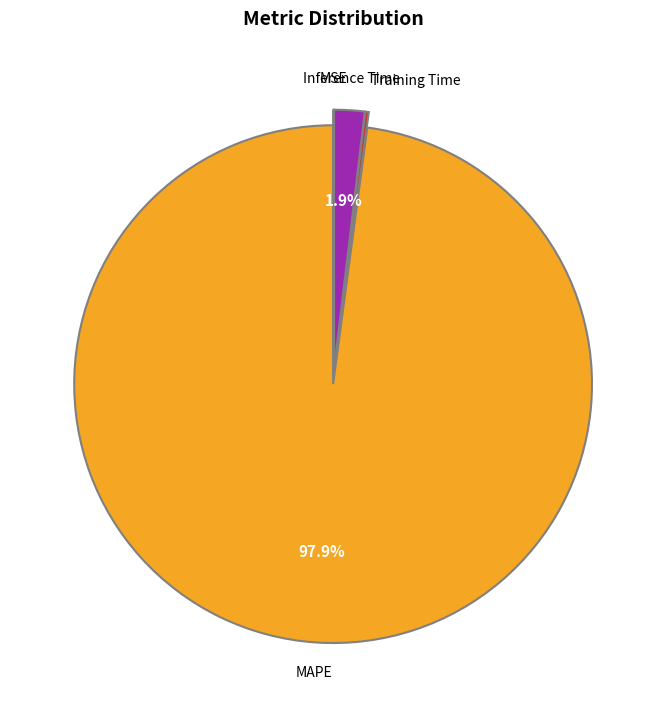

Is there any slice that represents more than half of the pie?

Yes